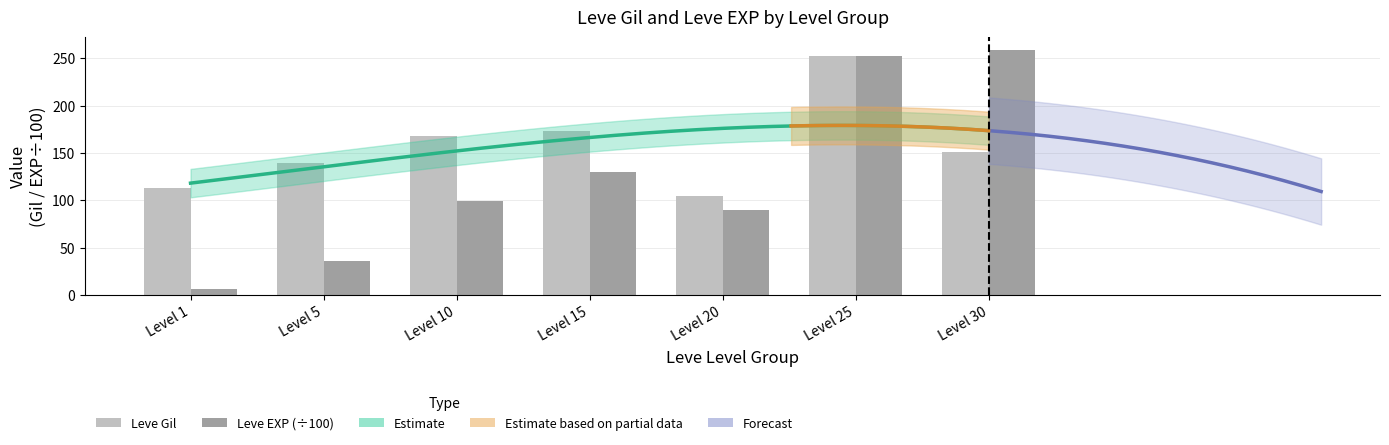

What is the spread (max minus min) of values at Level 30?

108.0